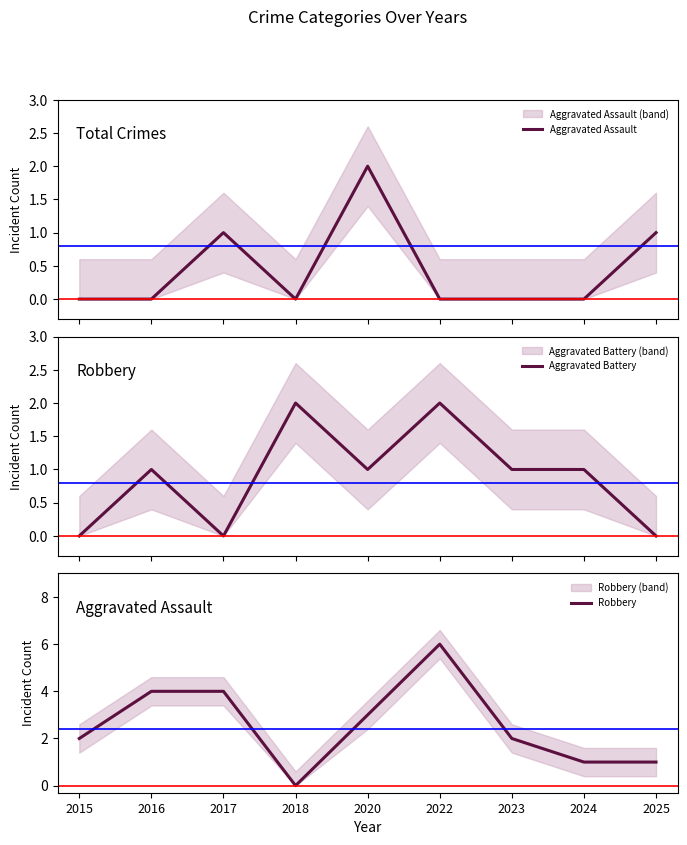

At which category is the sum across all series the highest?

2022